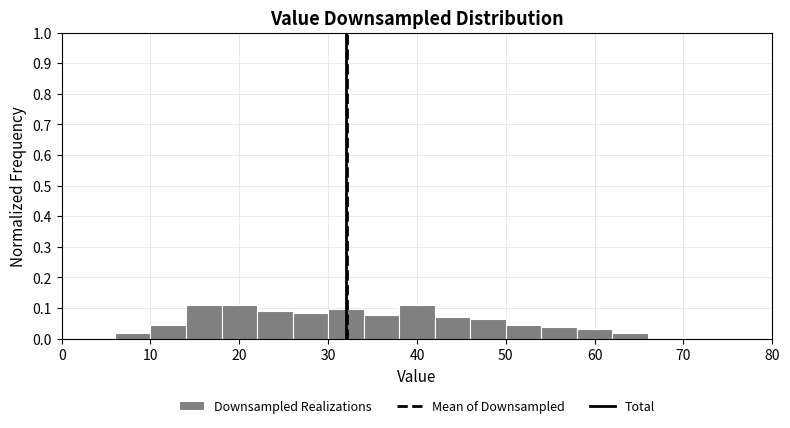

Reading left to right, transcribe this chart: for each bar, give the range it covers on the x-axis and its height. The values are not printed on the chart, so give them approximately, as read against the axis.

6 to 10: 0.02
10 to 14: 0.04
14 to 18: 0.11
18 to 22: 0.11
22 to 26: 0.09
26 to 30: 0.08
30 to 34: 0.10
34 to 38: 0.08
38 to 42: 0.11
42 to 46: 0.07
46 to 50: 0.06
50 to 54: 0.04
54 to 58: 0.04
58 to 62: 0.03
62 to 66: 0.02